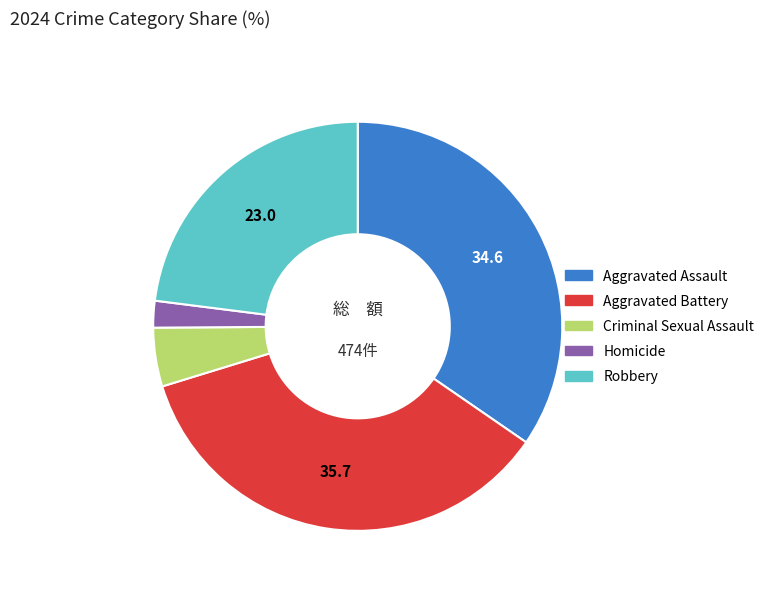

Which slice is the smallest?

Homicide